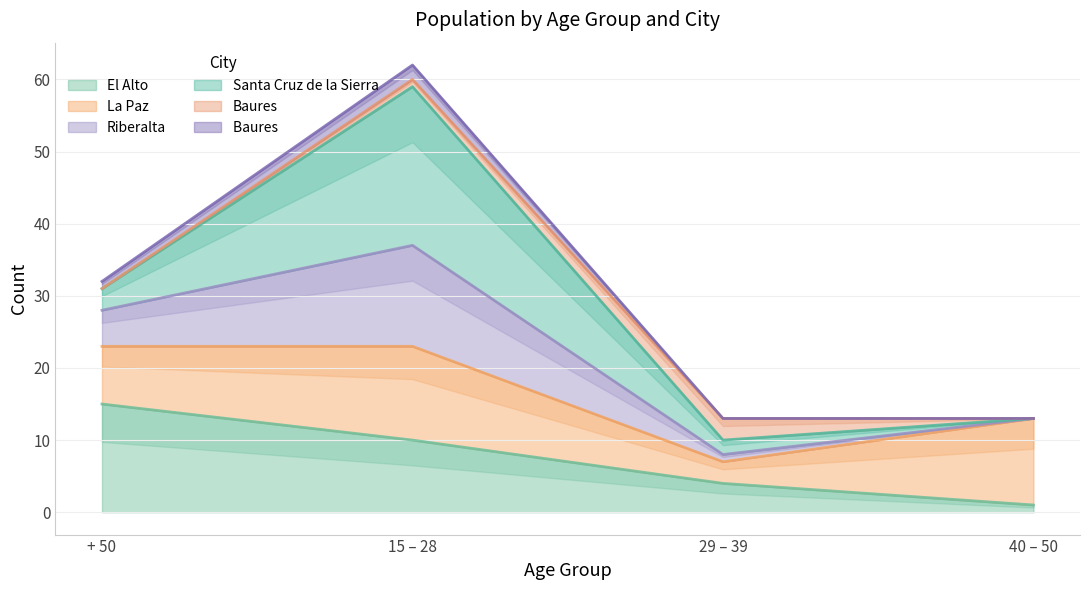

The value of Baures  at 15 – 28 is 59. True or false?

True